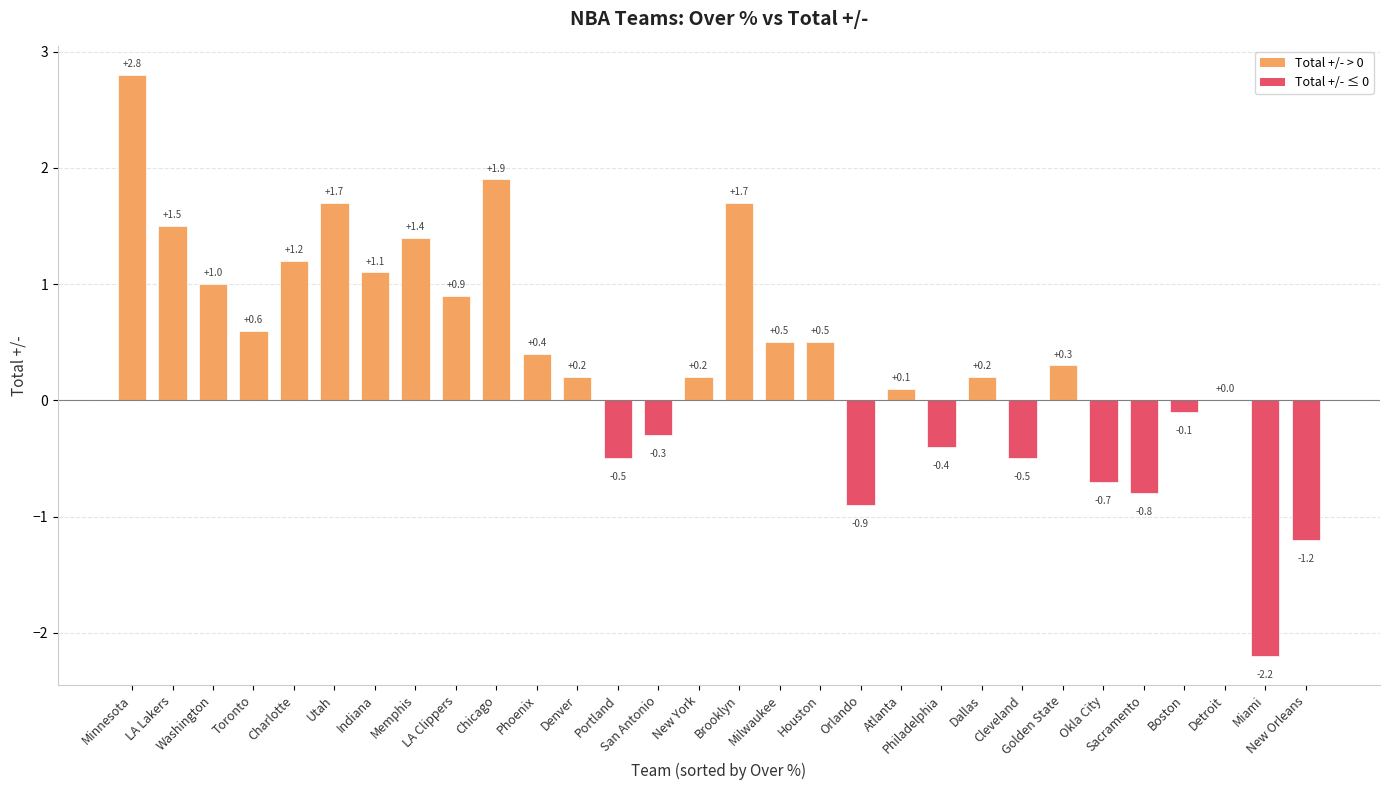

What is the maximum value shown in the chart?

2.8